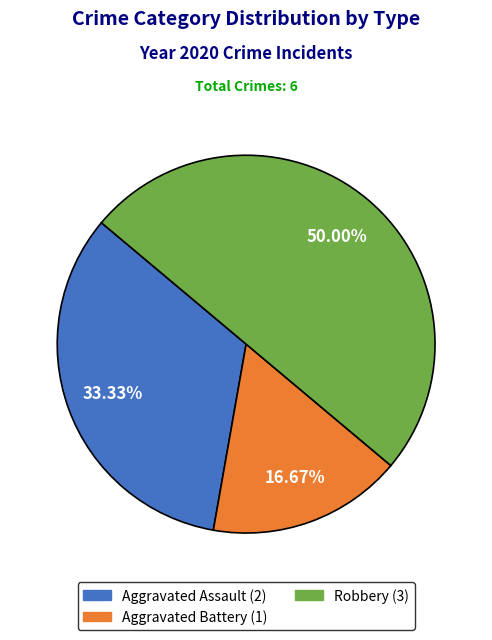

Count the number of slices in the pie.

3